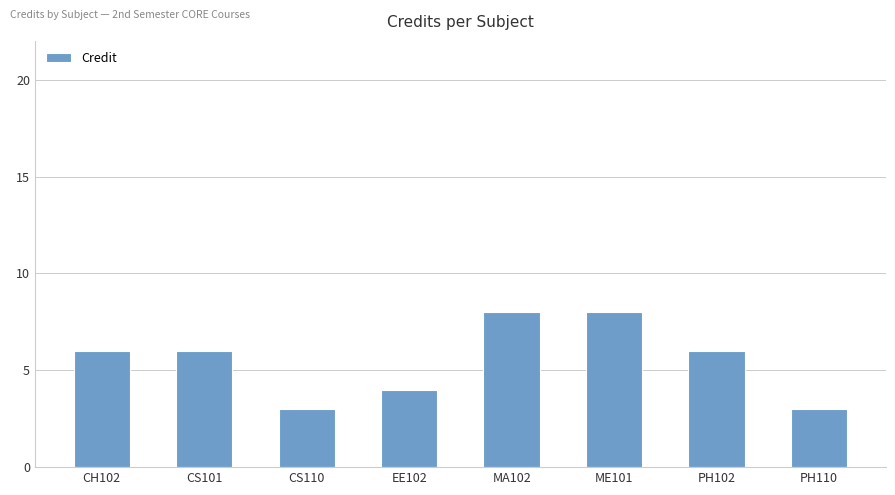

What is the minimum value shown in the chart?

3